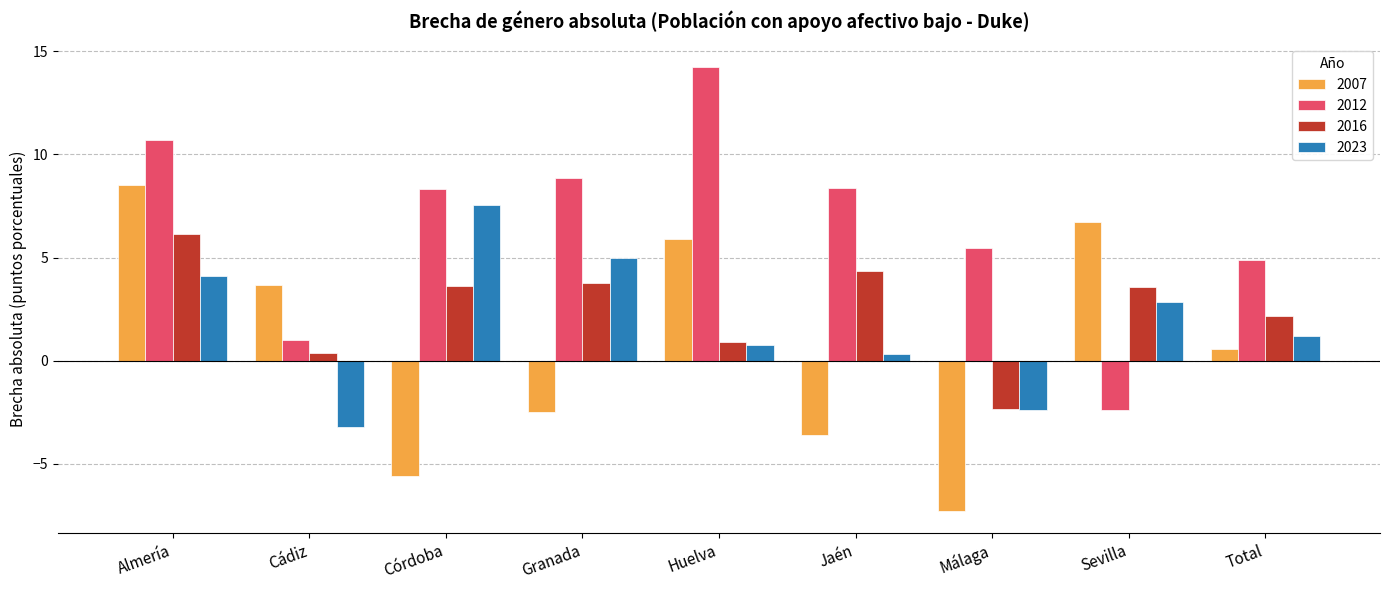

Rank the series at Granada from lowest to highest value.

2007, 2016, 2023, 2012